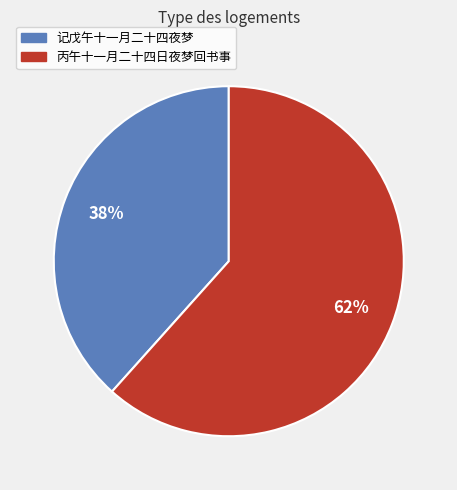

What percentage is the 丙午十一月二十四日夜梦回书事 slice, to the nearest percent?

62%